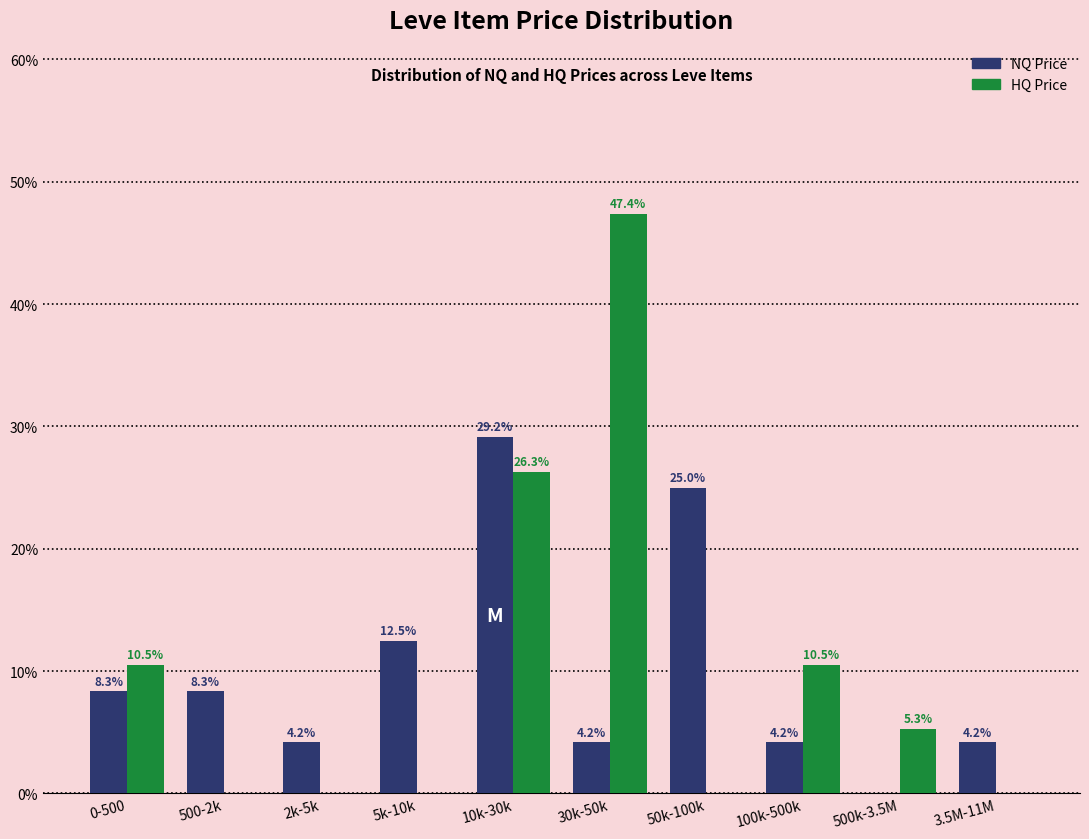

Reading right to left, what are all the values shown in this chart?

NQ Price: 3.5M-11M=4.2	500k-3.5M=0.0	100k-500k=4.2	50k-100k=25.0	30k-50k=4.2	10k-30k=29.2	5k-10k=12.5	2k-5k=4.2	500-2k=8.3	0-500=8.3
HQ Price: 3.5M-11M=0.0	500k-3.5M=5.3	100k-500k=10.5	50k-100k=0.0	30k-50k=47.4	10k-30k=26.3	5k-10k=0.0	2k-5k=0.0	500-2k=0.0	0-500=10.5